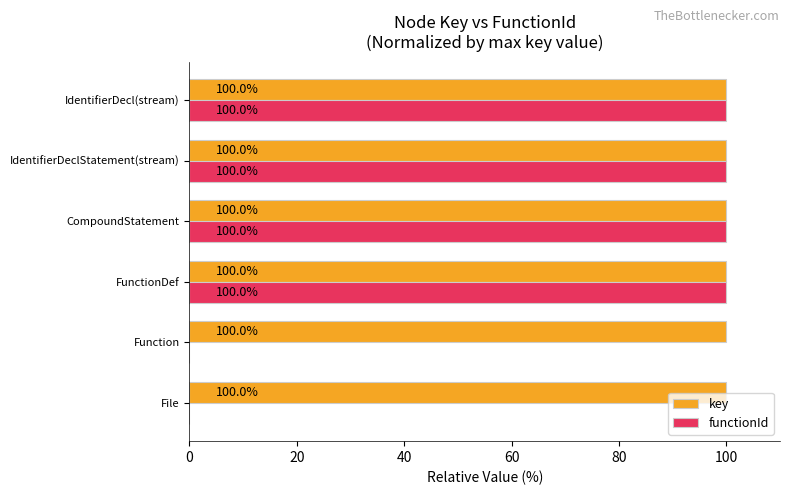

Between Function and FunctionDef, which series saw the biggest shift?

functionId